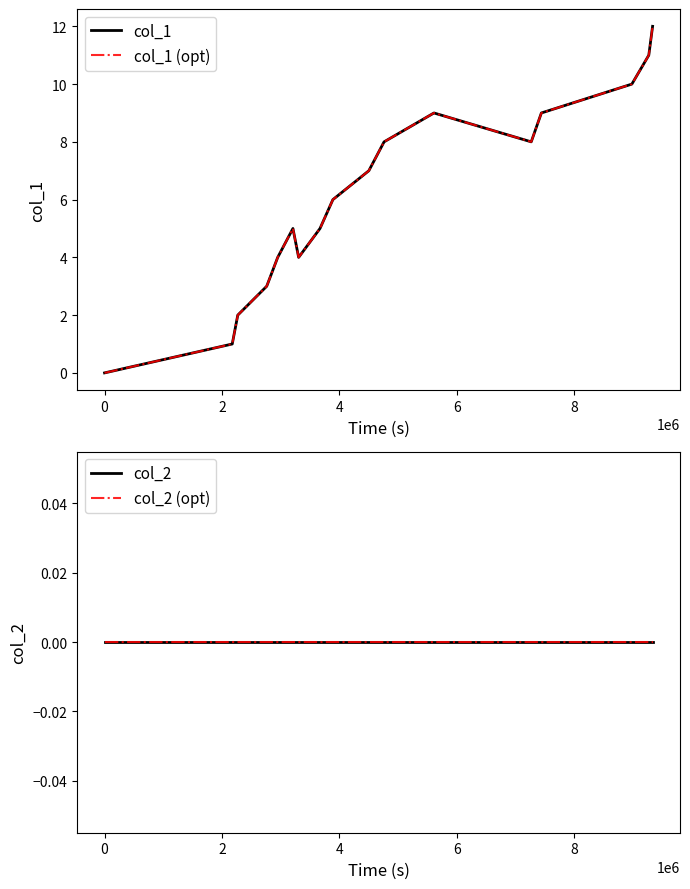

Which series has the largest total across all categories?

col_1